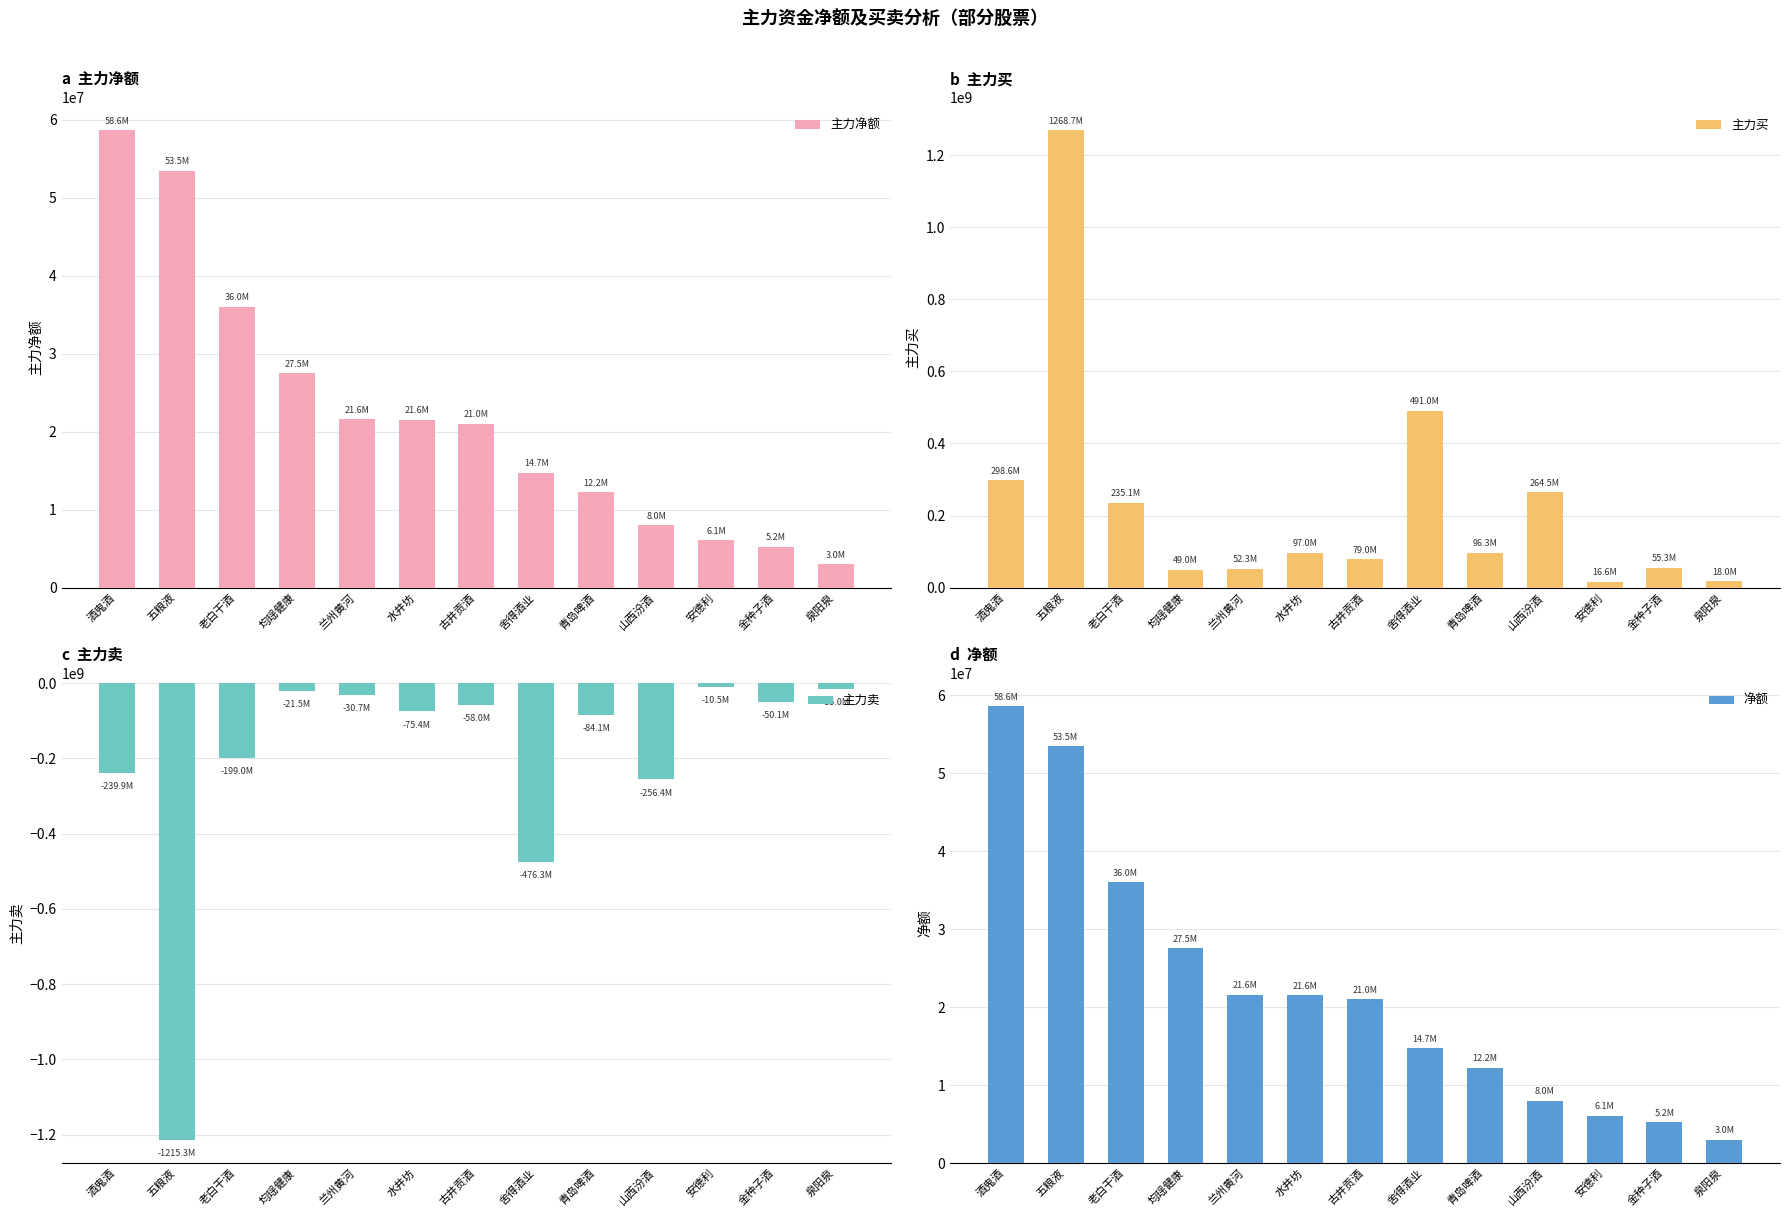

How many categories are shown in the chart?

13